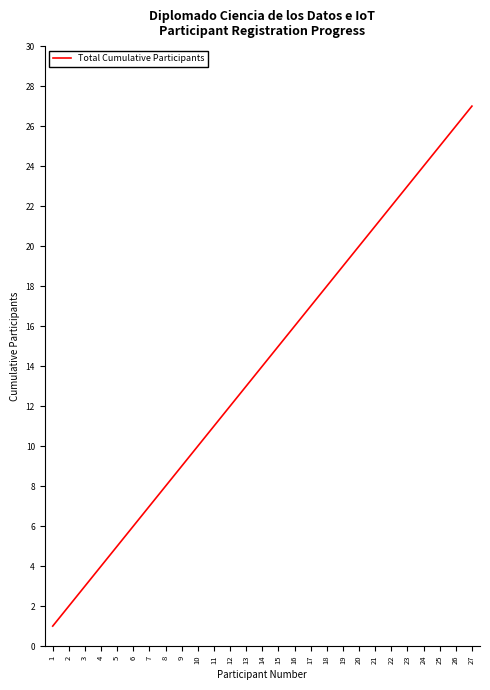

What is the ratio of the value at 23 to the value at 16?

1.4